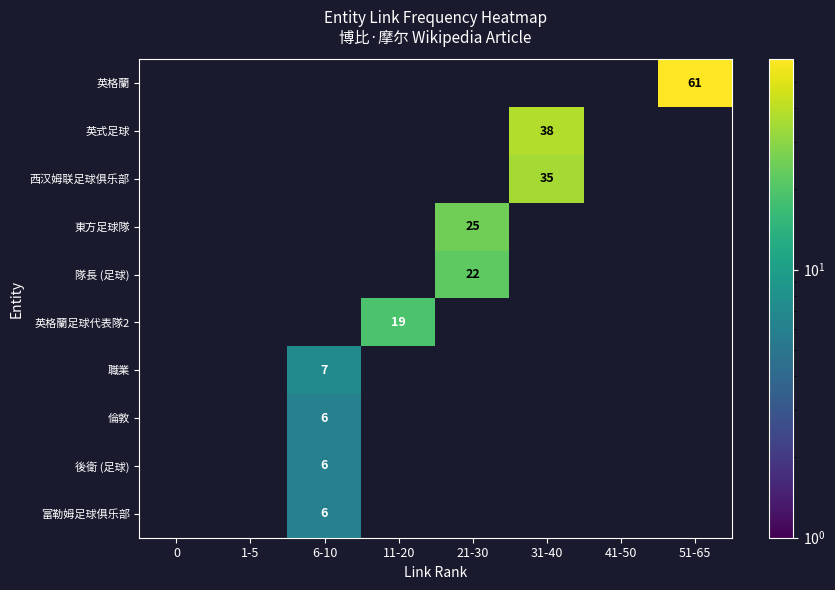

How many data points does each series have?

8